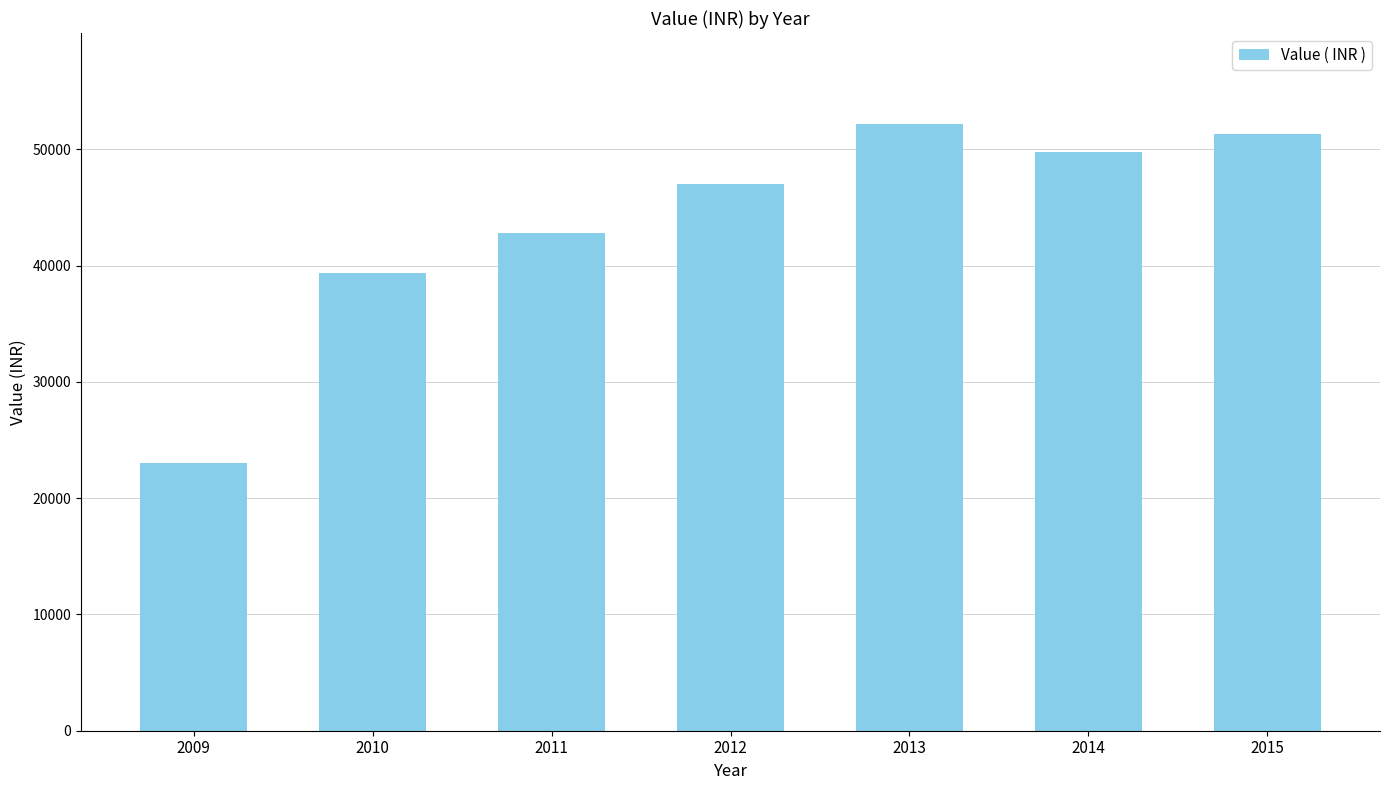

Are the bars grouped side by side (vs. stacked)?

No